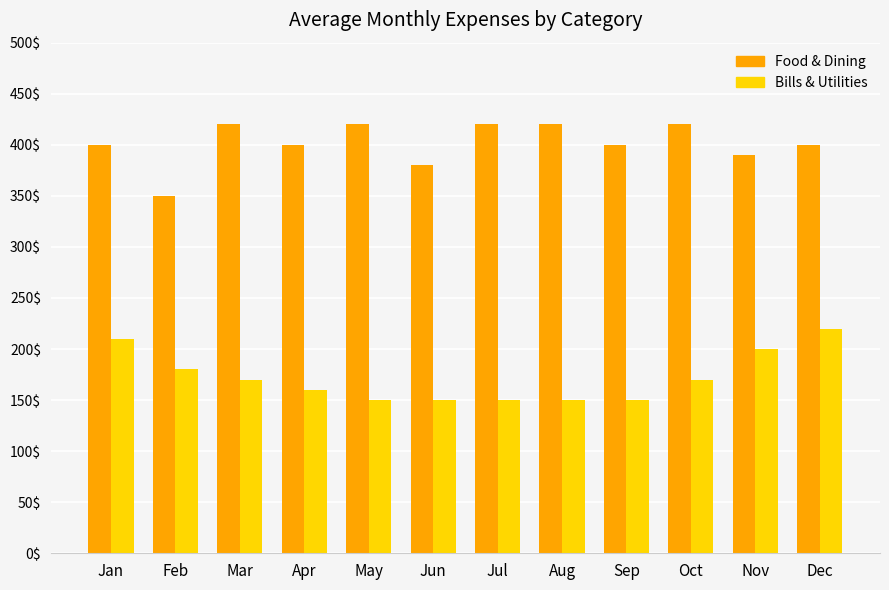

Rank the series at Dec from highest to lowest value.

Food & Dining, Bills & Utilities